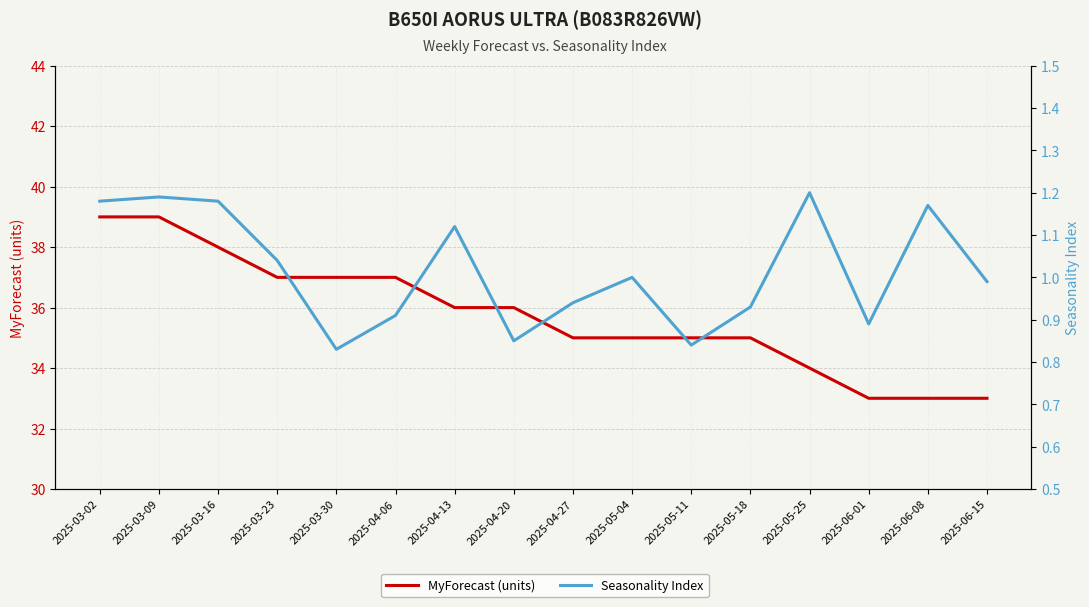

At how many categories does at least one series exceed 6?

16